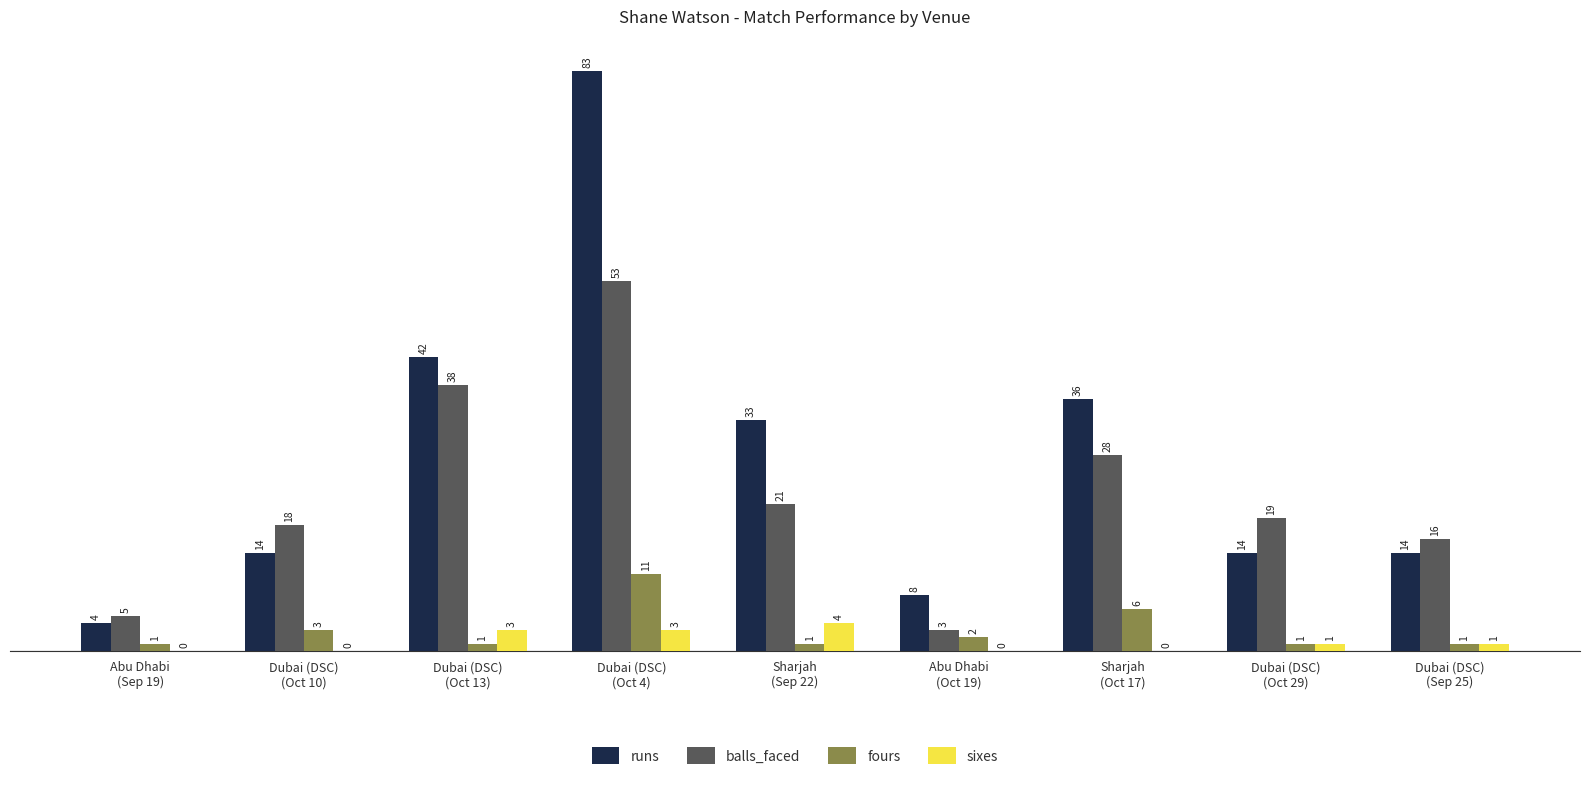

Which category has the highest value in the balls_faced series?

Dubai (DSC)
(Oct 4)